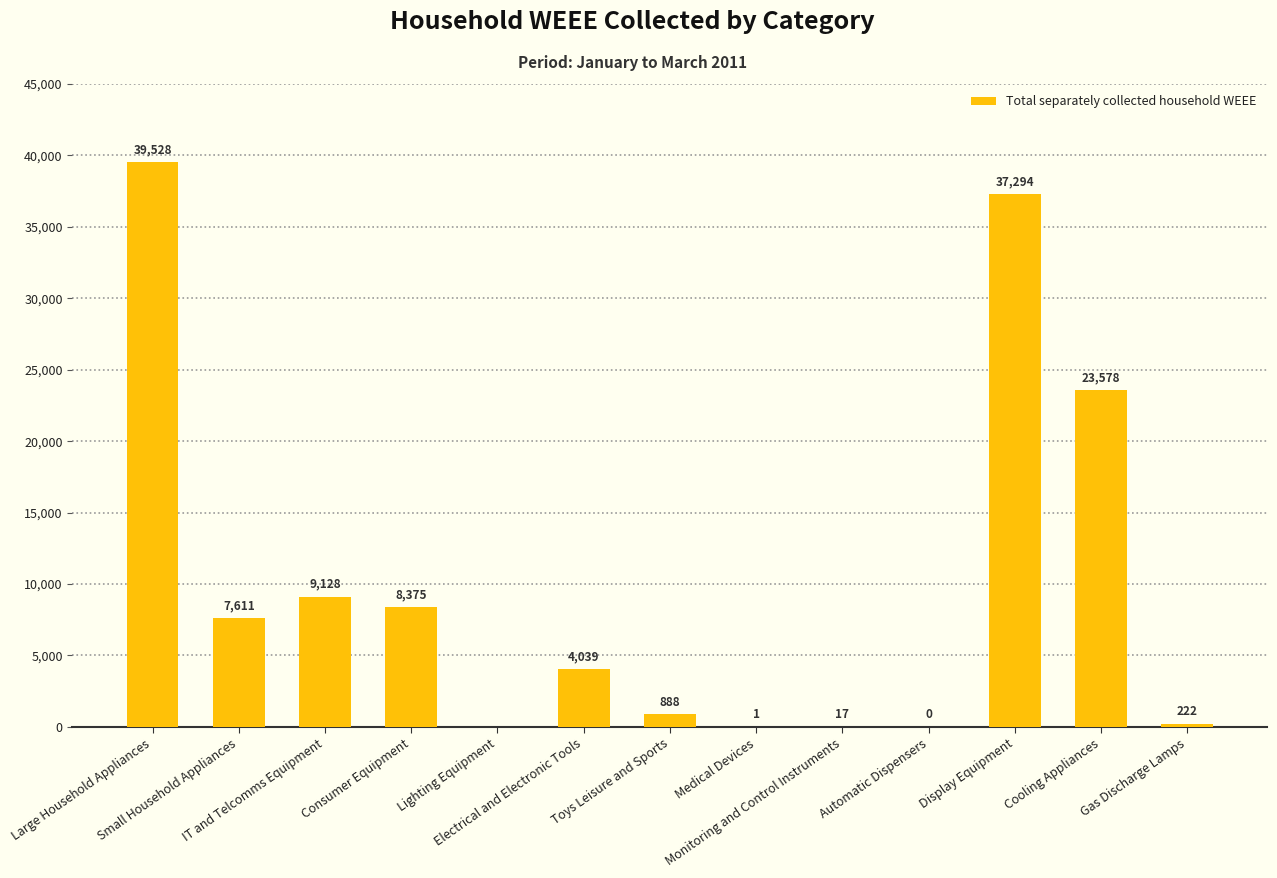

Are the bars grouped side by side (vs. stacked)?

No